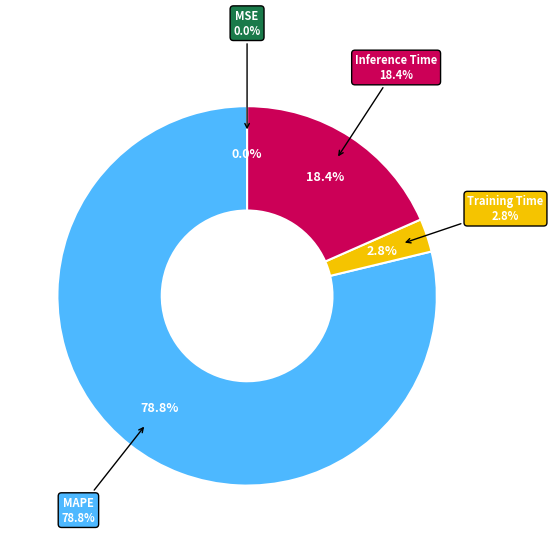

To the nearest percent, what portion does MAPE represent?

79%